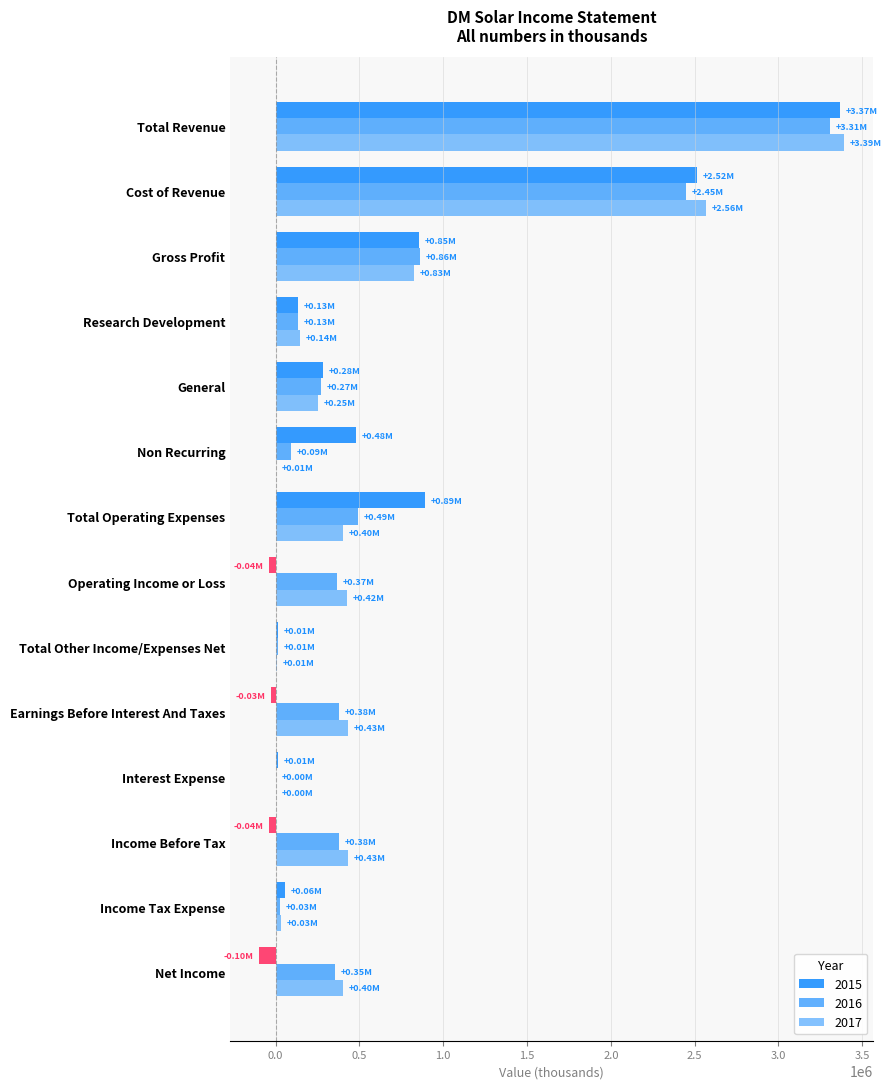

What is the difference between the maximum and minimum values in the 2016 series?

3307105